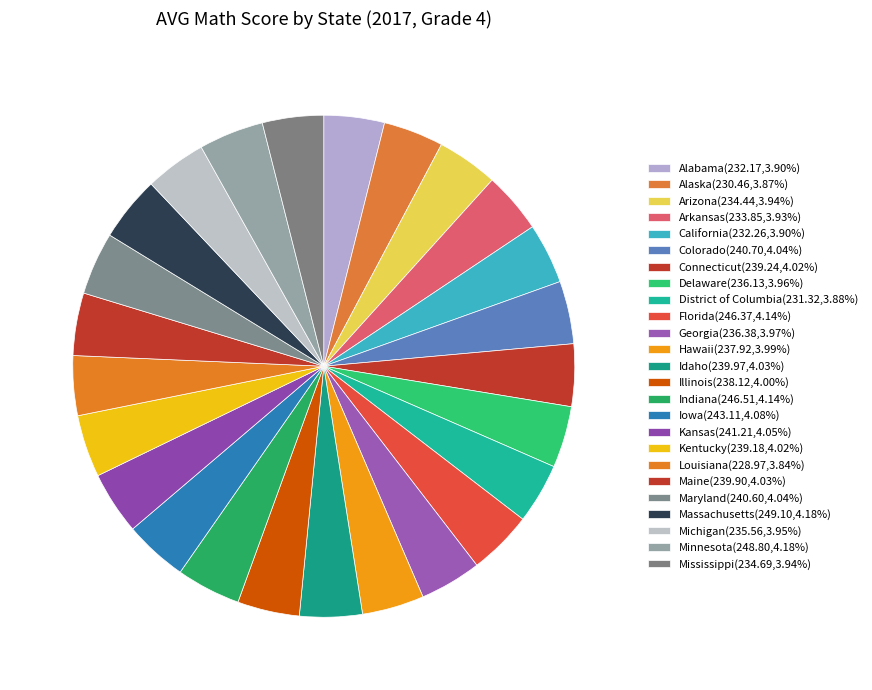

How many segments does this pie chart have?

25